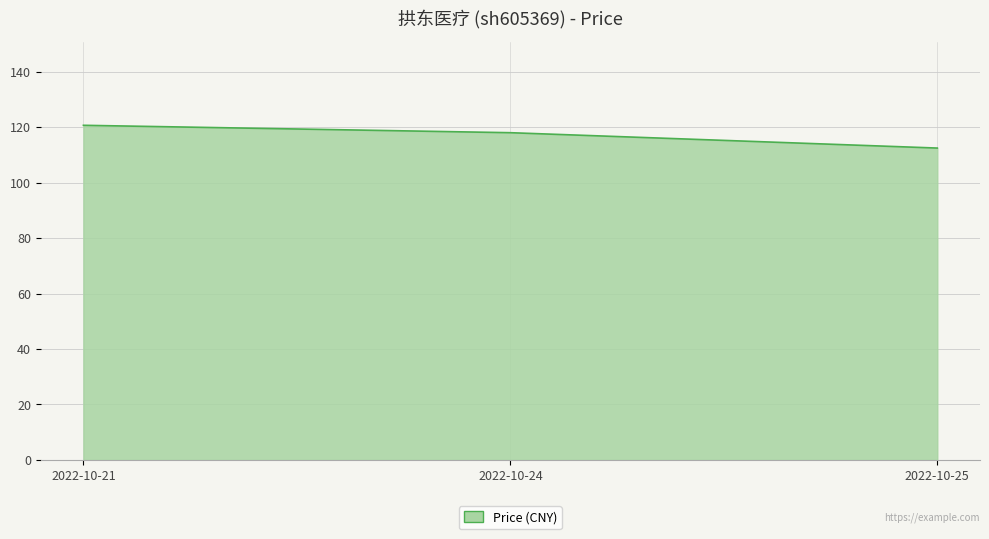

What is the greatest value displayed?

120.7